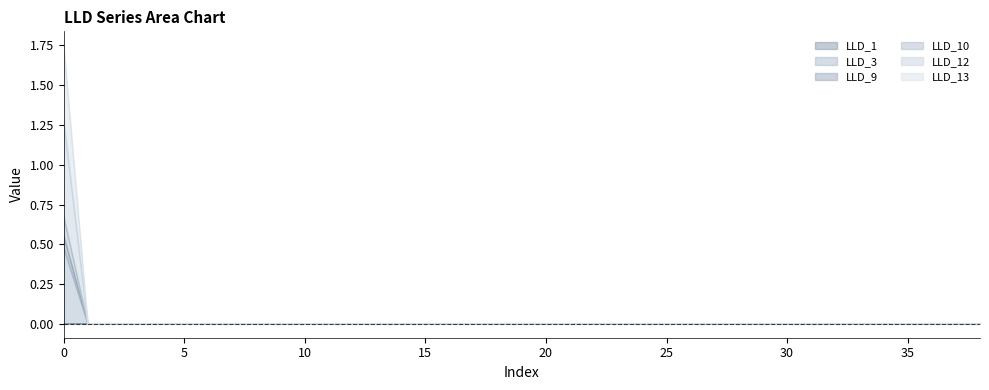

The value of LLD_10 at 14 is 0.0. True or false?

False